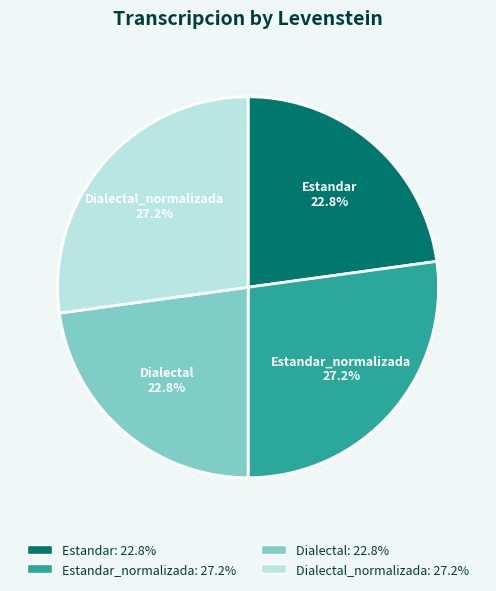

To the nearest percent, what is the average slice percentage?

25%